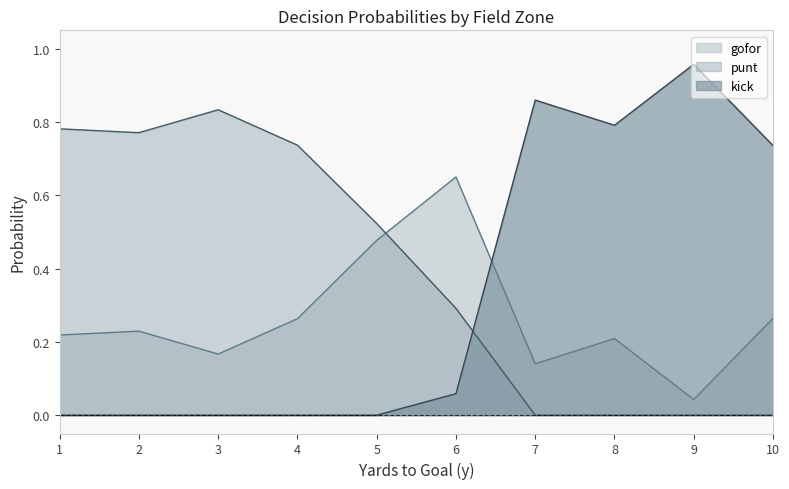

List the series in order of their peak value, highest first.

kick, punt, gofor